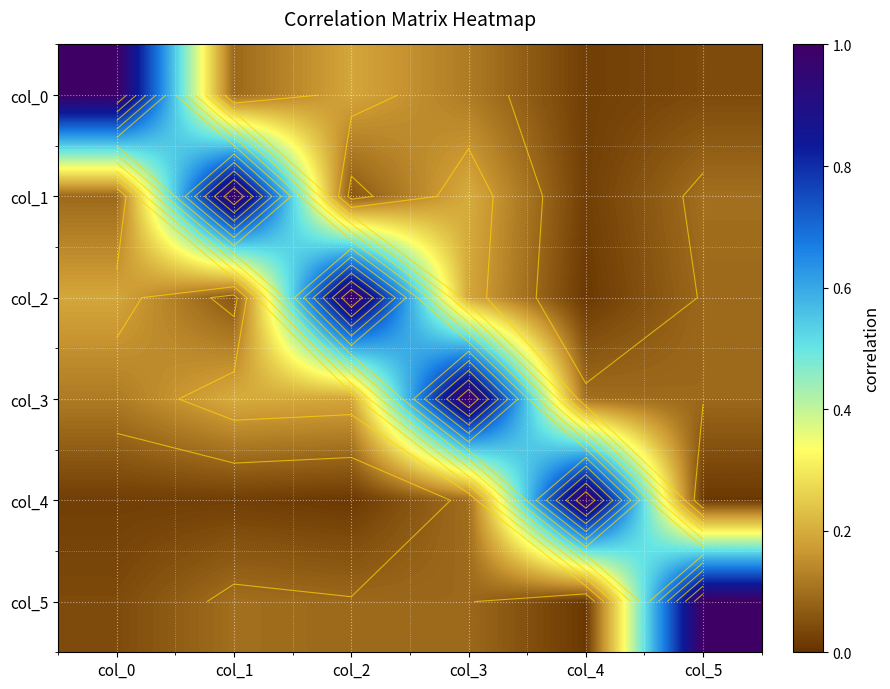

Which category has the highest value in the col_0 series?

col_0